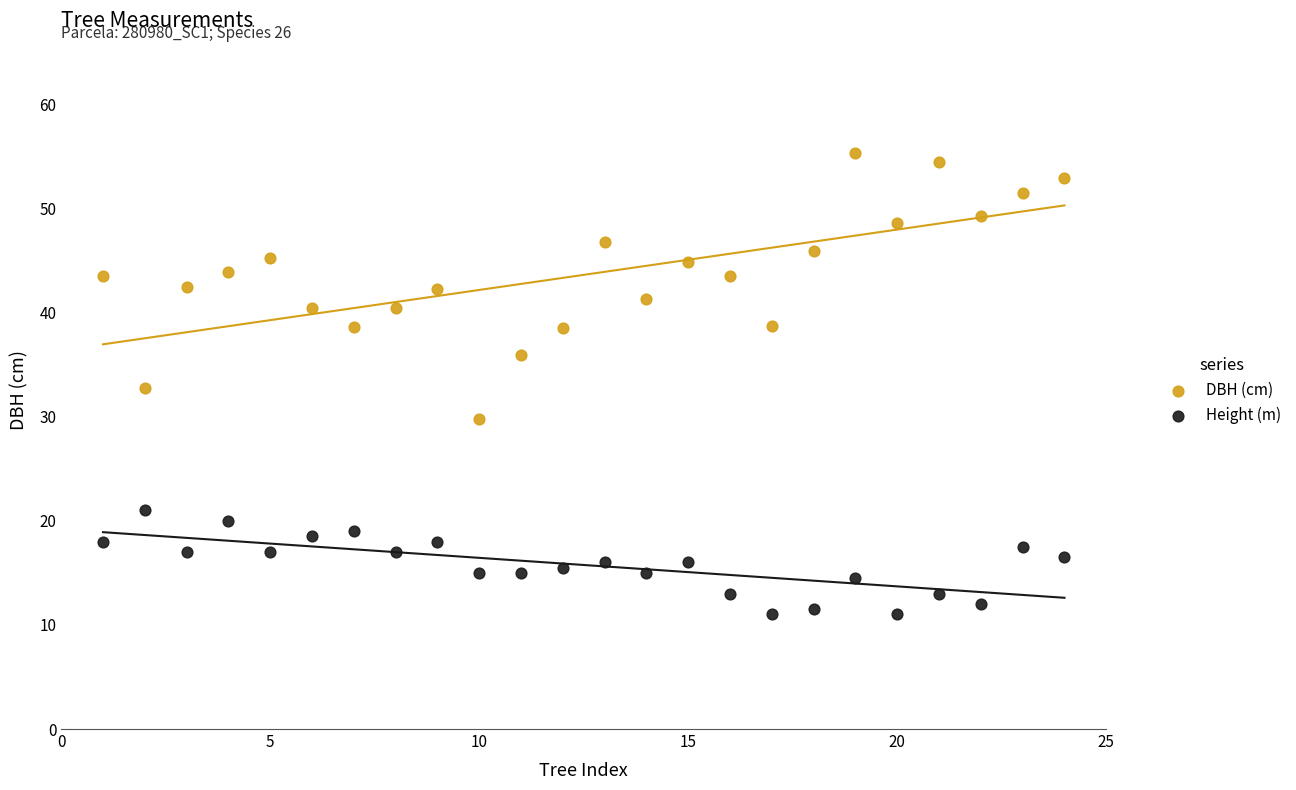

What are all the series names shown in the legend?

DBH (cm), Height (m)